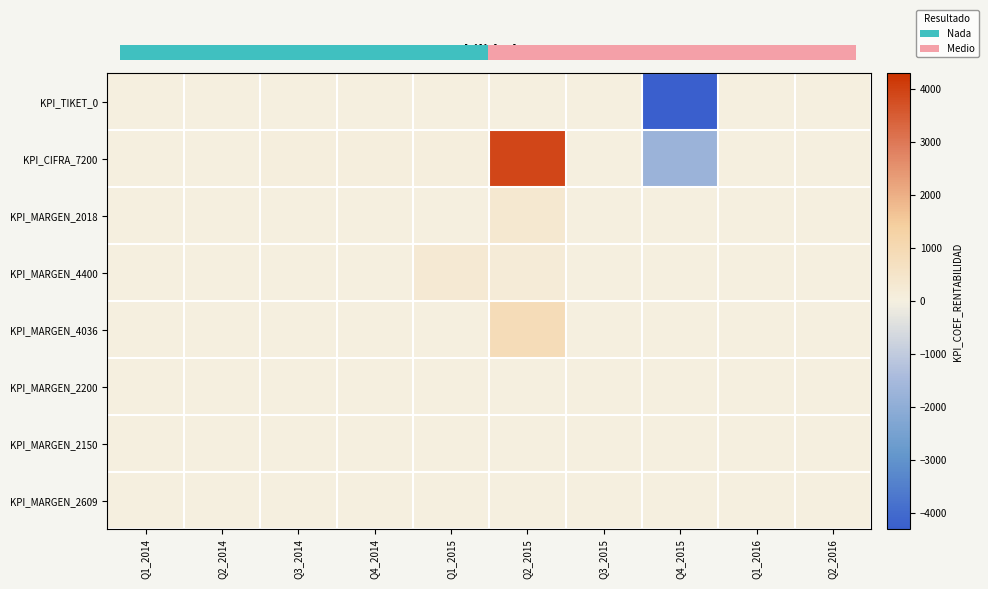

Which has a higher value, Q1_2014 or Q2_2014?

Q1_2014